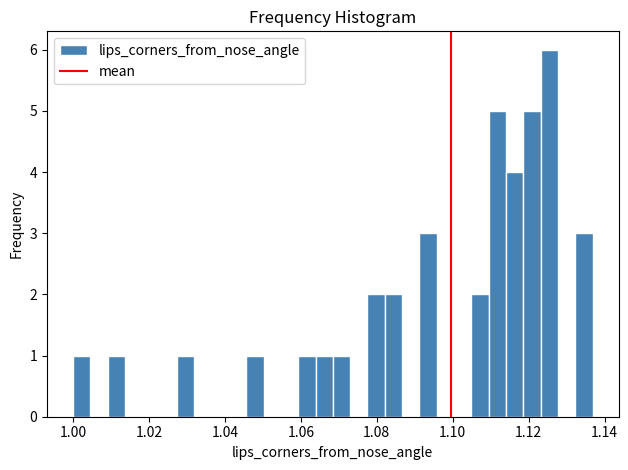

Around what value on the x-axis is the tallest bar? Give the approximate position of its centre, as read against the axis.

1.126